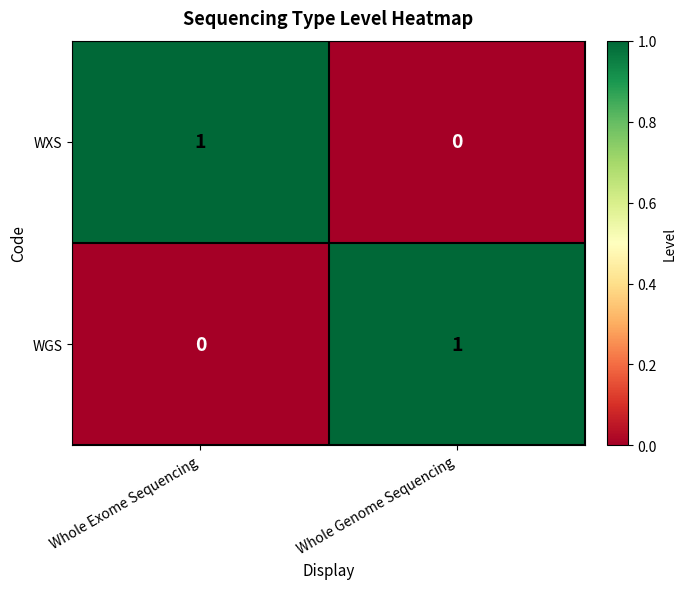

Is the value of WGS at Whole Genome Sequencing greater than the value of WXS at Whole Genome Sequencing?

Yes